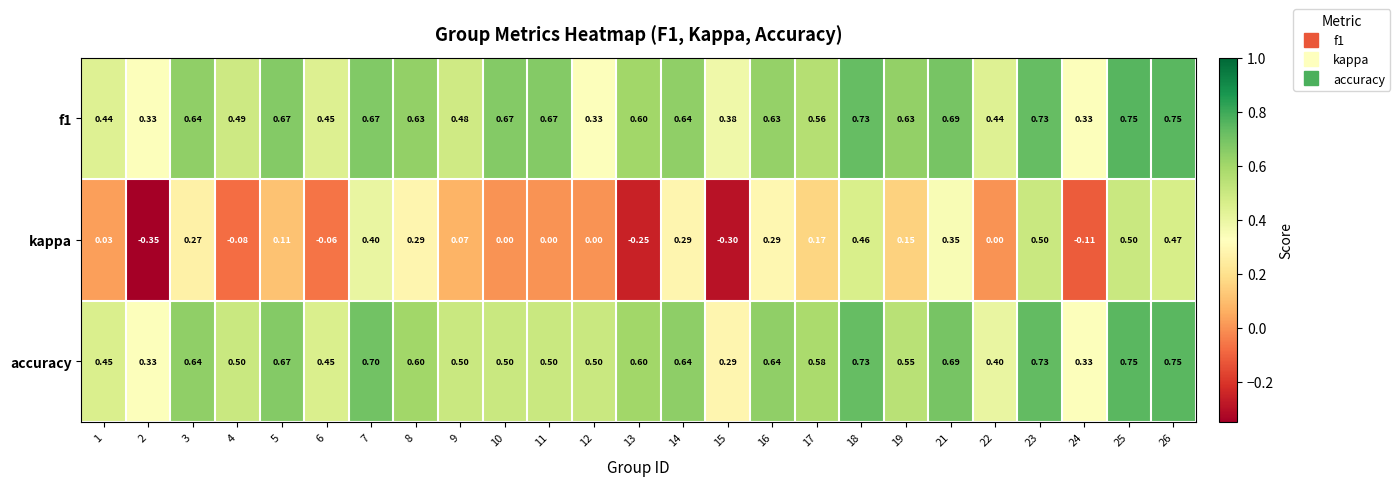

Between 3 and 17, which series saw the biggest shift?

kappa